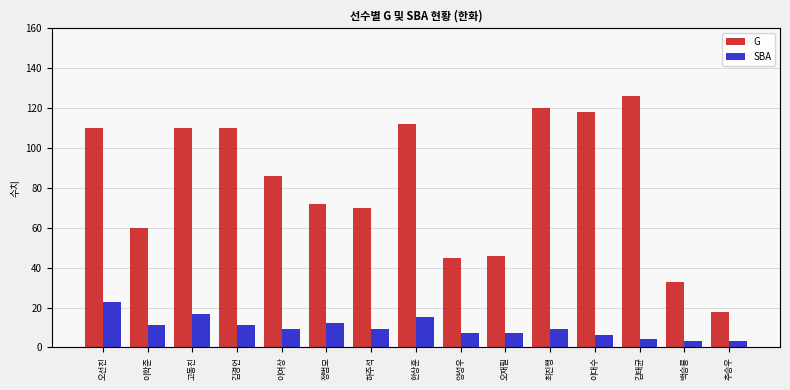

Rank the series at 최진행 from highest to lowest value.

G, SBA